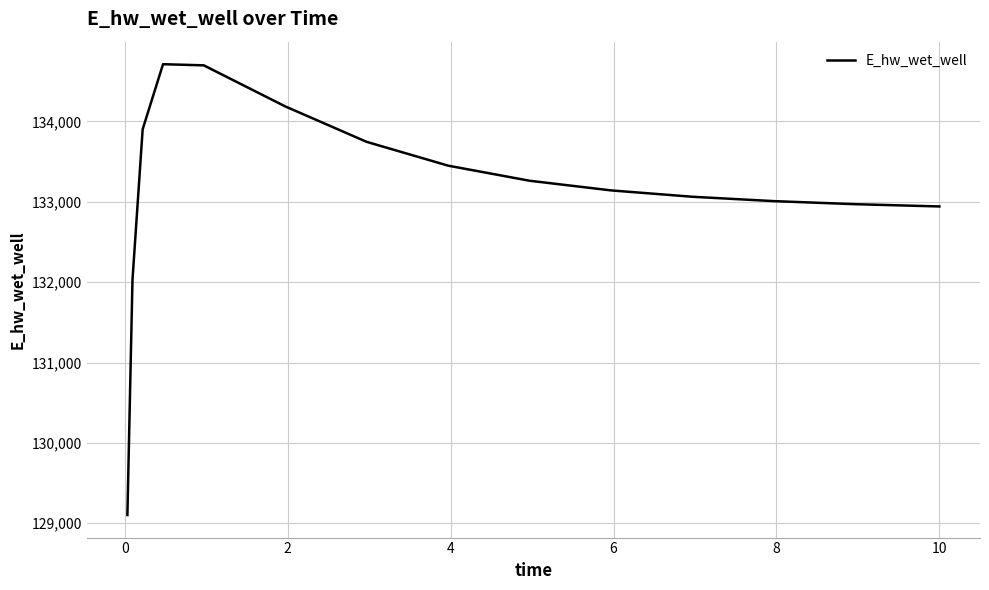

What is the smallest value displayed?

129101.6